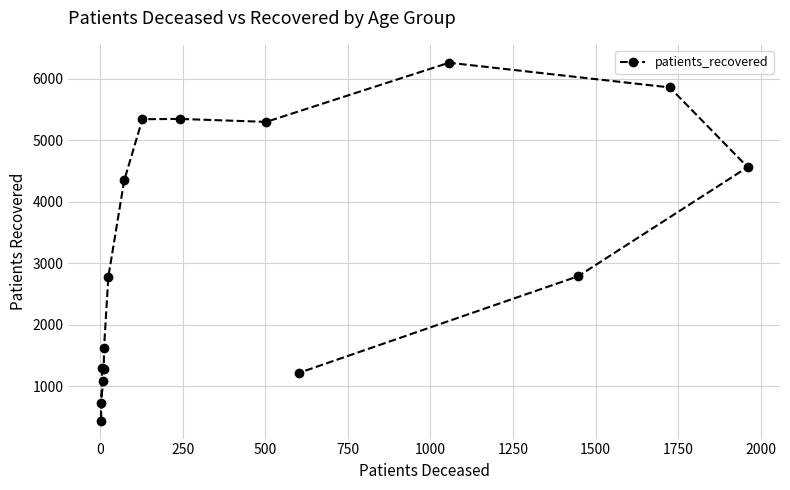

What is the value of the 3rd point from the left?

1300